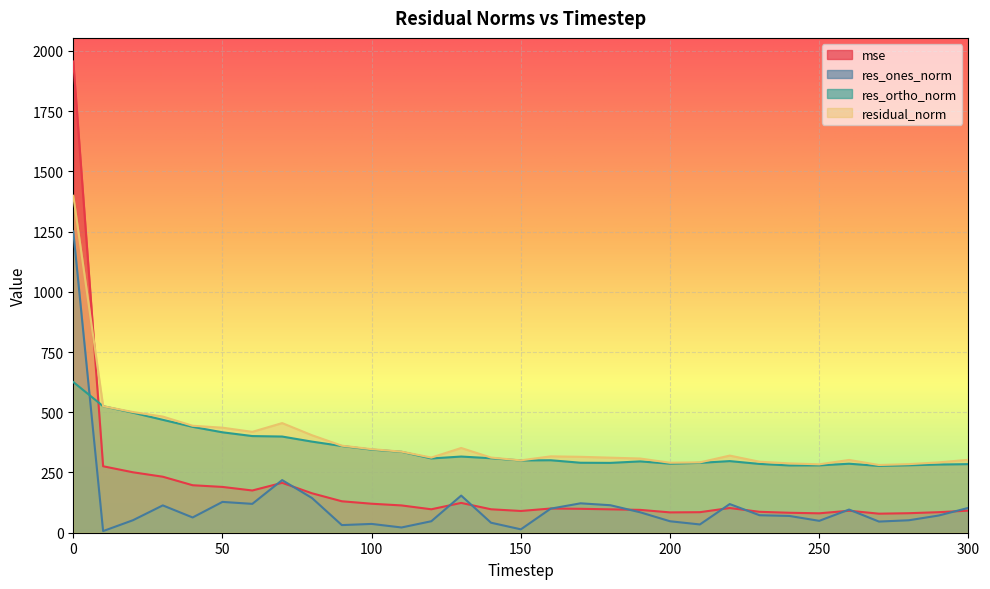

What is the difference between the residual_norm values at 250 and 30?

198.3